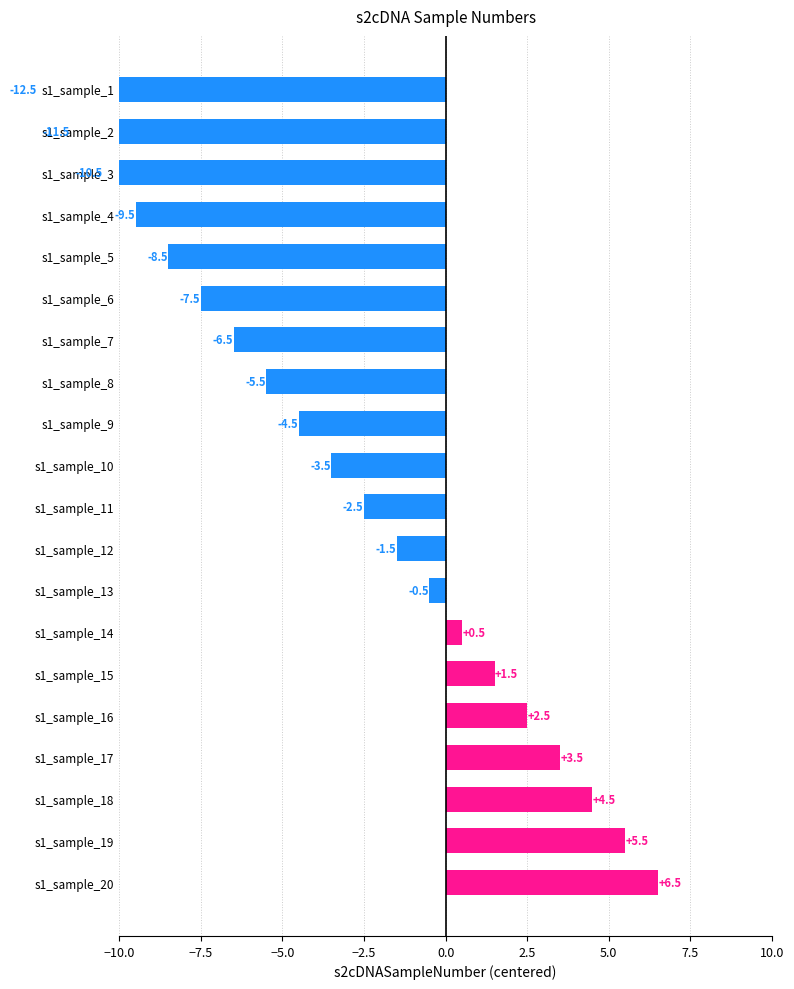

Does the chart contain any negative values?

Yes